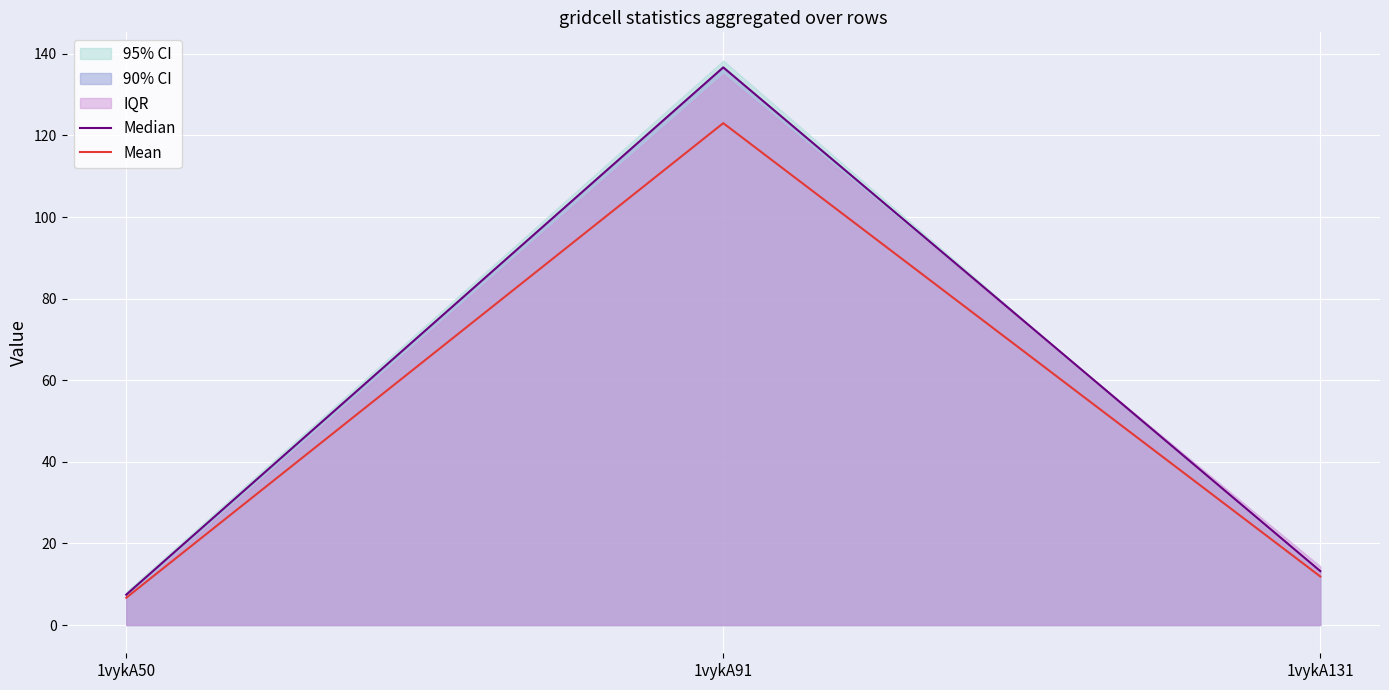

At which label does Mean reach its minimum?

1vykA50